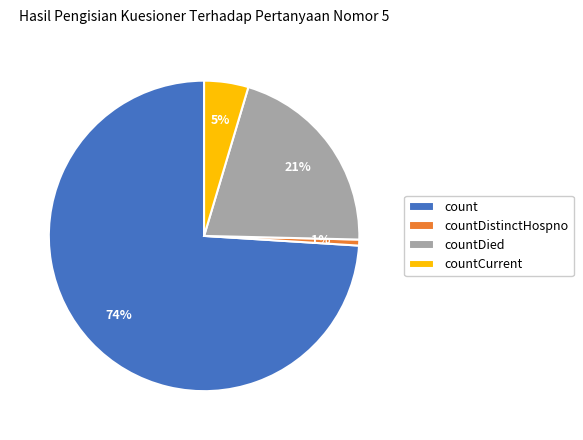

Count the number of slices in the pie.

4